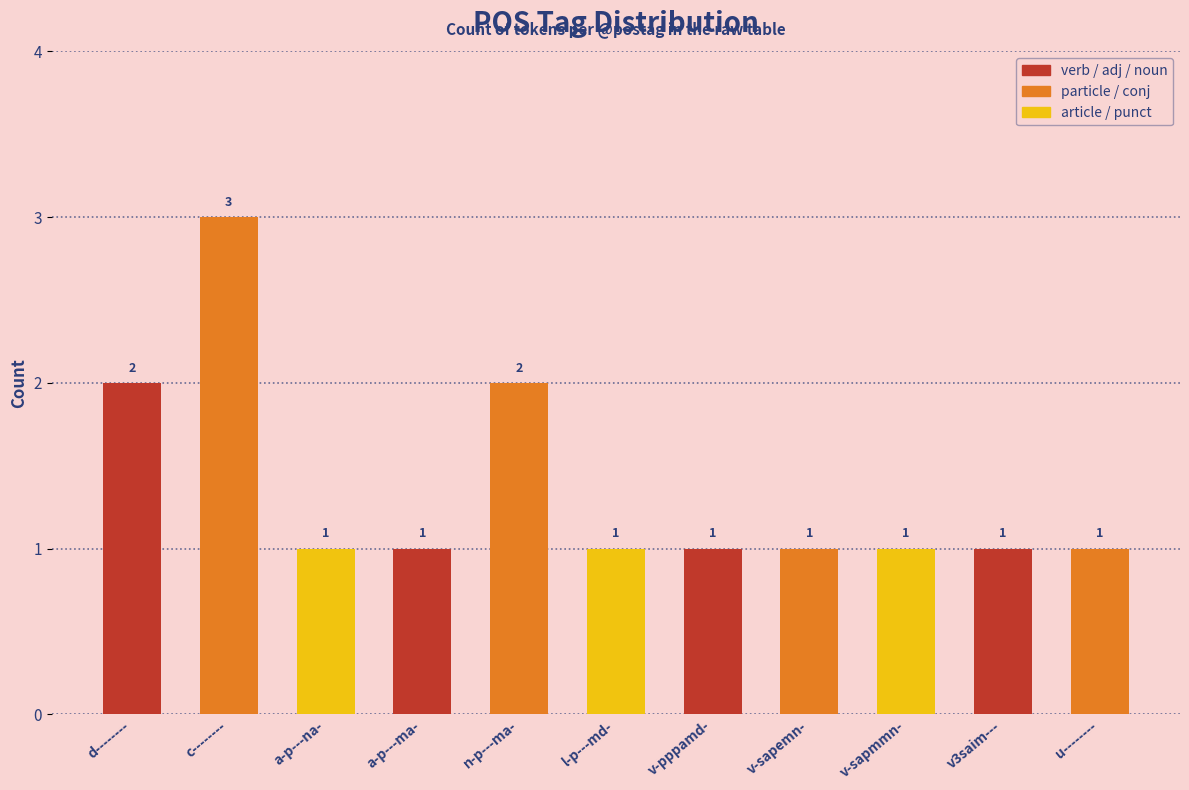

Reading left to right, extract all data points from this chart.

d--------=2	c--------=3	a-p---na-=1	a-p---ma-=1	n-p---ma-=2	l-p---md-=1	v-pppamd-=1	v-sapemn-=1	v-sapmmn-=1	v3saim---=1	u--------=1